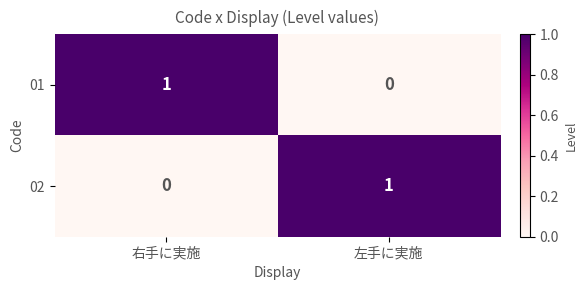

Rank the series at 右手に実施 from lowest to highest value.

02, 01